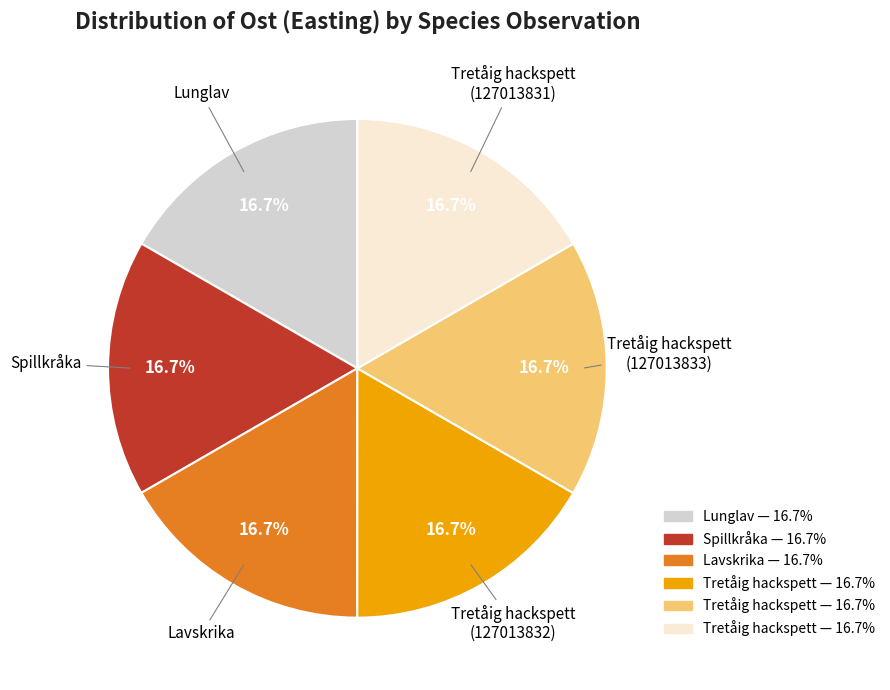

Is there any slice that represents more than half of the pie?

No